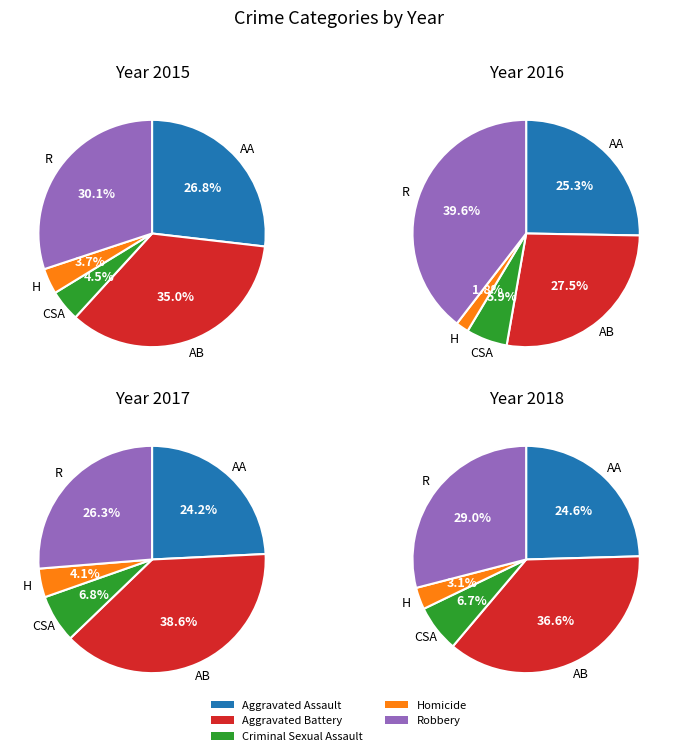

To the nearest percent, what portion does Aggravated Battery represent?

39%